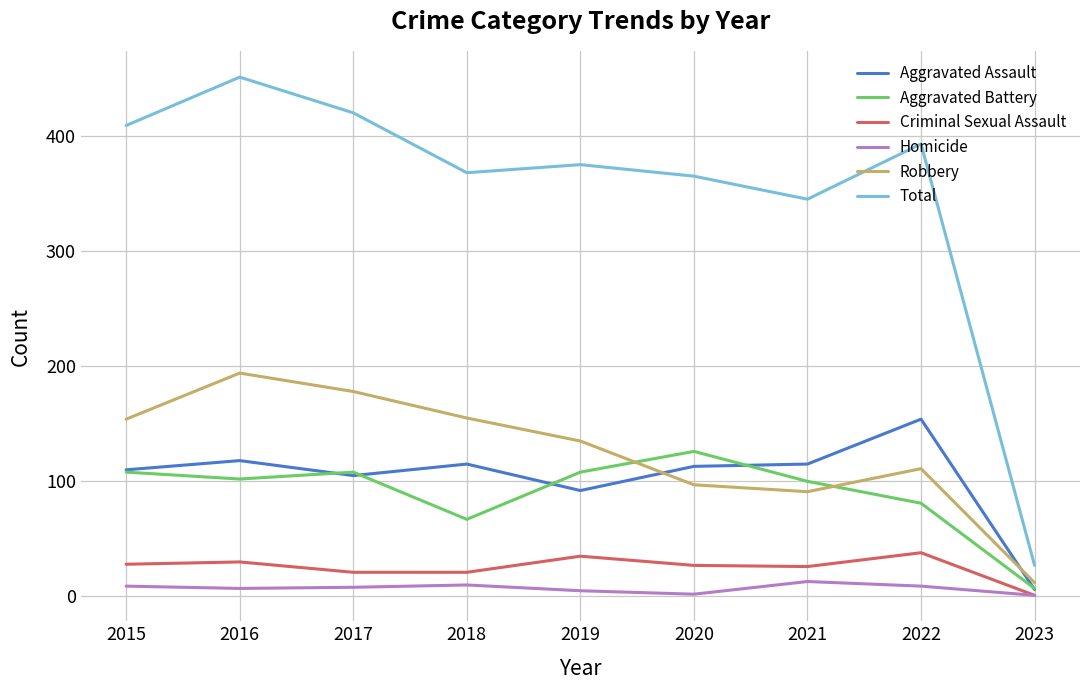

True or false: Robbery and Criminal Sexual Assault cross at least once.

False